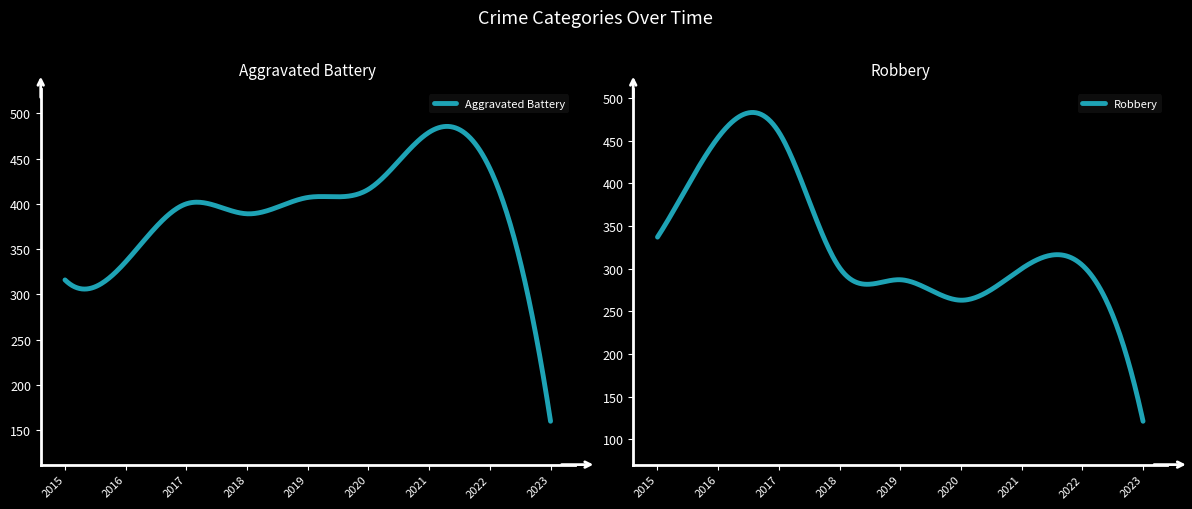

What is the sum of the Aggravated Battery values at 2020 and 2022?

855